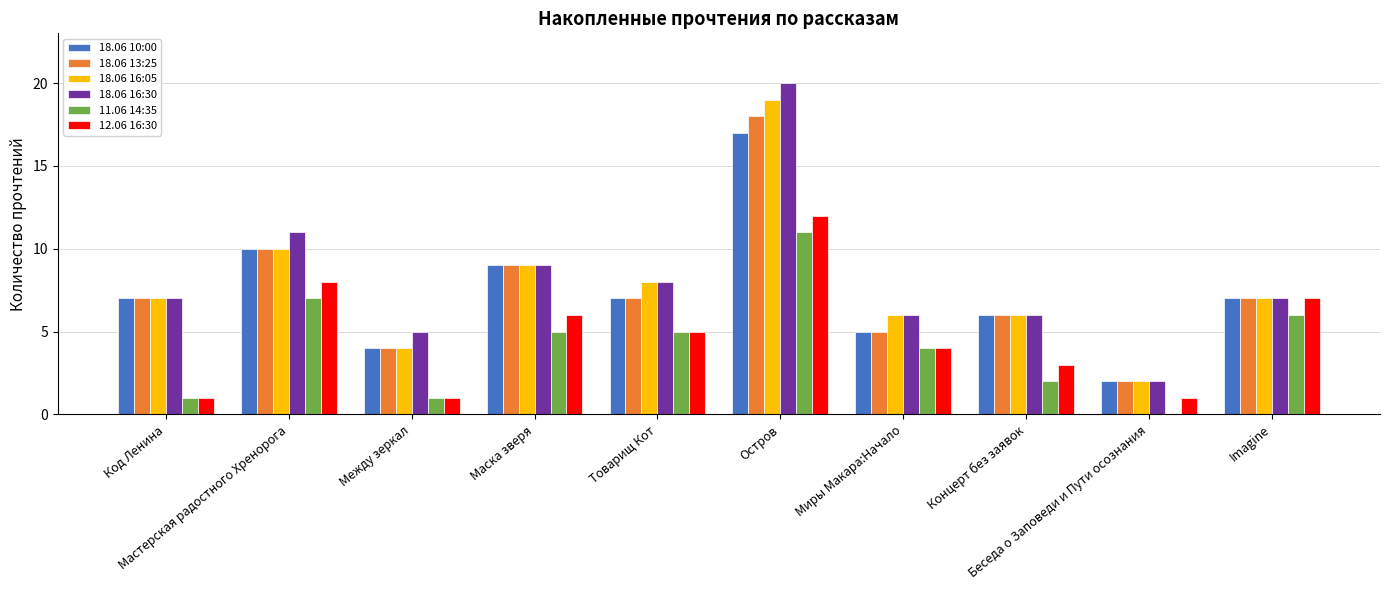

Where is 12.06 16:30 nearest to the value 6?

Маска зверя